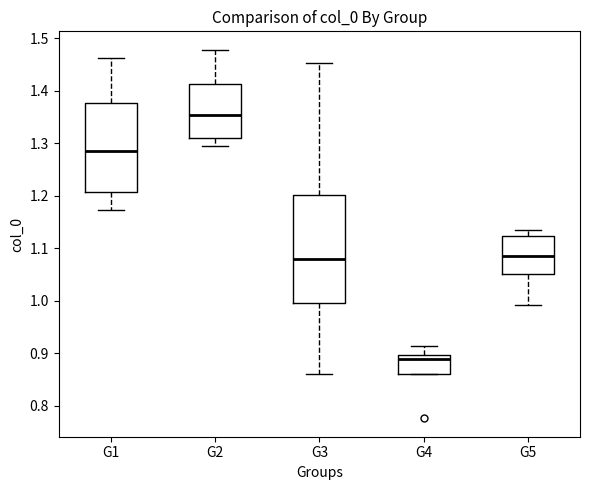

Reading left to right, transcribe this box plot: for each box, give where its median line is, the range the box spans, and where its two whiskers end, as read against the y-axis. The values are not printed on the chart, so give them approximately, as read against the axis.

G1: median 1.28, box 1.21 to 1.38, whiskers 1.17 to 1.46
G2: median 1.35, box 1.31 to 1.41, whiskers 1.29 to 1.48
G3: median 1.08, box 0.99 to 1.20, whiskers 0.86 to 1.45
G4: median 0.89, box 0.86 to 0.90, whiskers 0.86 to 0.91
G5: median 1.08, box 1.05 to 1.12, whiskers 0.99 to 1.13